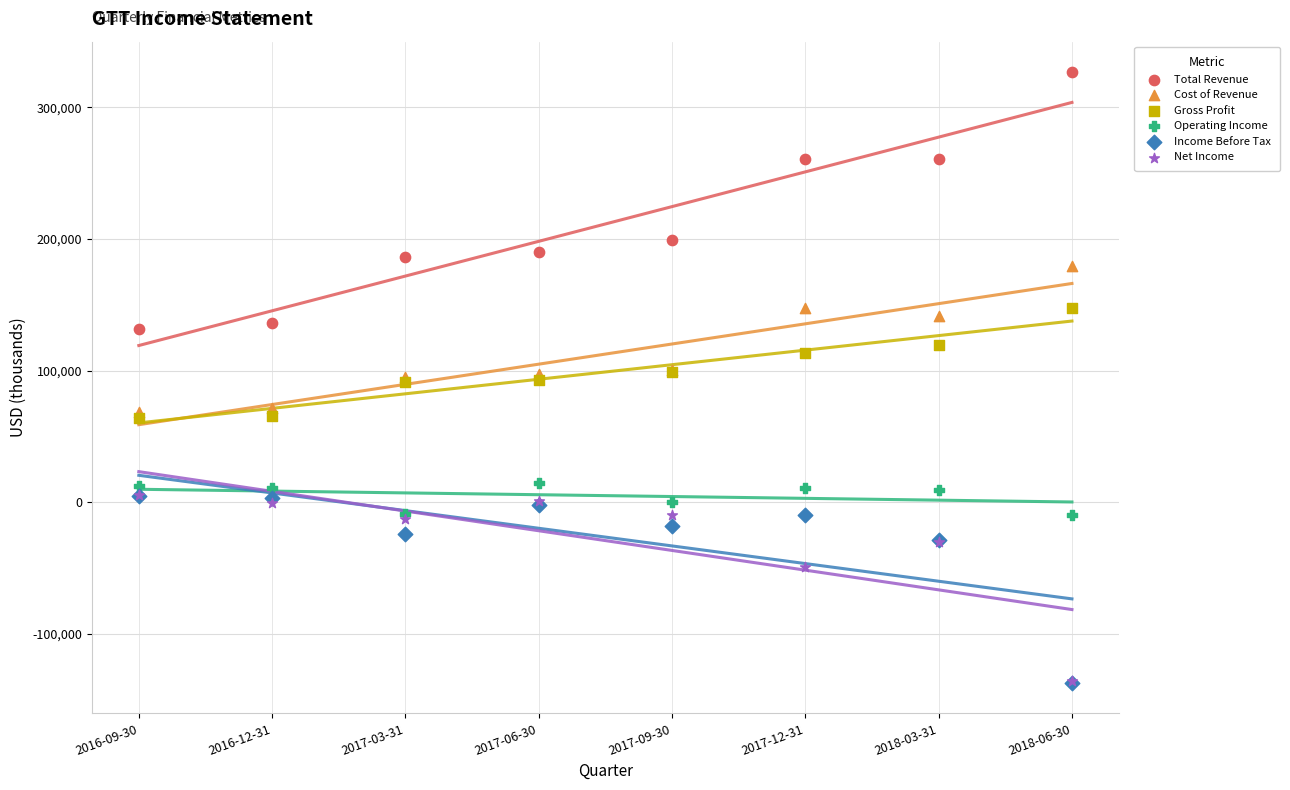

In the Net Income series, what Y value is closest to -65600?

-49500